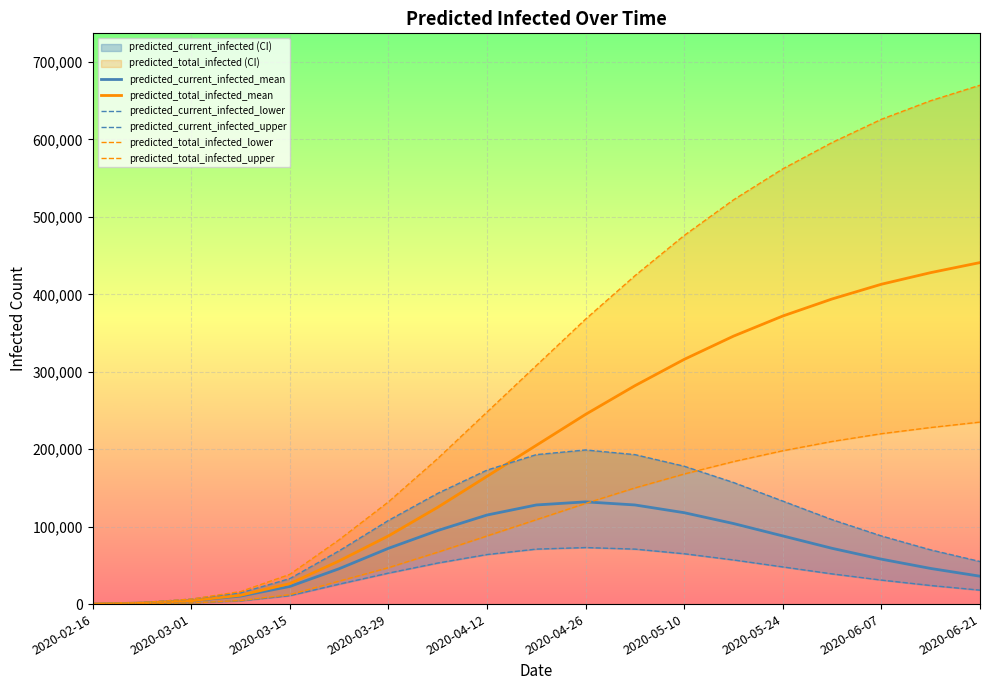

True or false: predicted_total_infected_upper has more than 1 points higher than both neighbors.

False